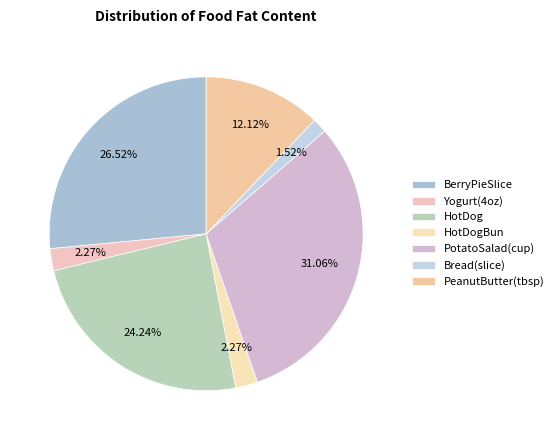

Is there any slice that represents more than half of the pie?

No